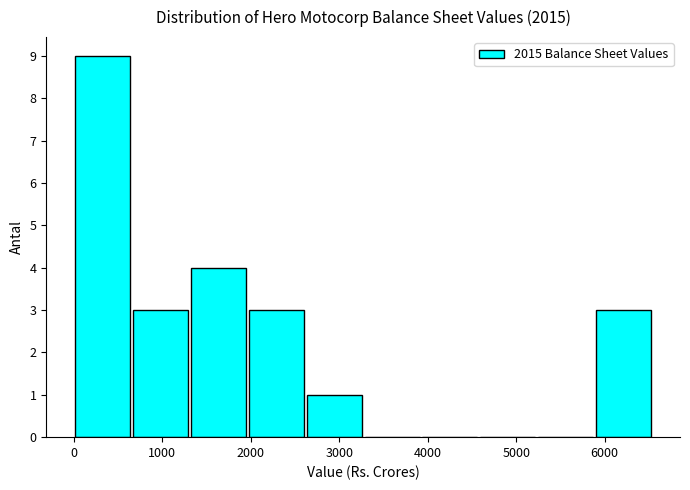

Which range on the x-axis has the tallest bar?

0 to 700